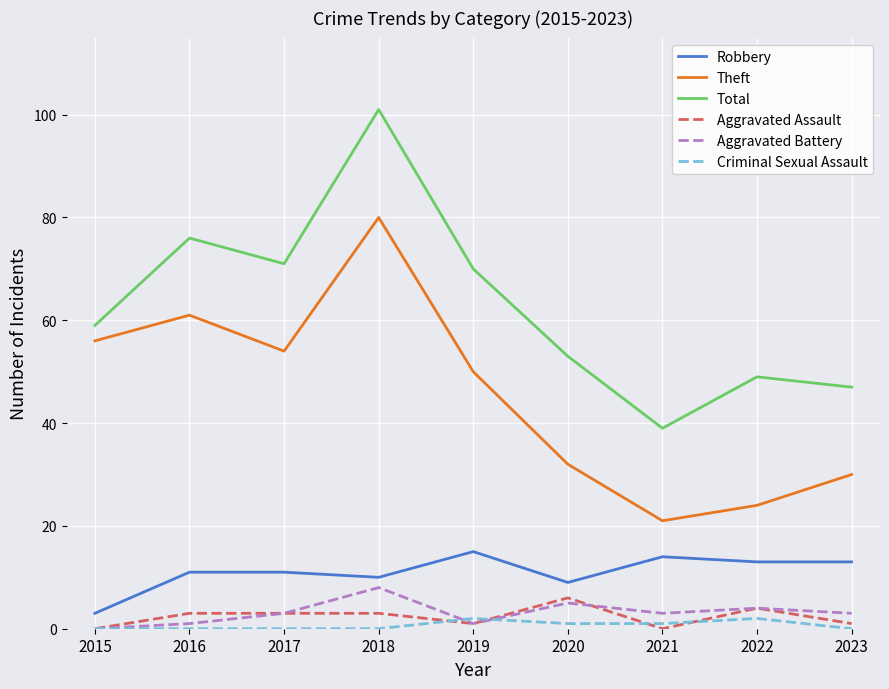

Reading left to right, what are all the values shown in this chart?

Robbery: 3	11	11	10	15	9	14	13	13
Theft: 56	61	54	80	50	32	21	24	30
Total: 59	76	71	101	70	53	39	49	47
Aggravated Assault: 0	3	3	3	1	6	0	4	1
Aggravated Battery: 0	1	3	8	1	5	3	4	3
Criminal Sexual Assault: 0	0	0	0	2	1	1	2	0